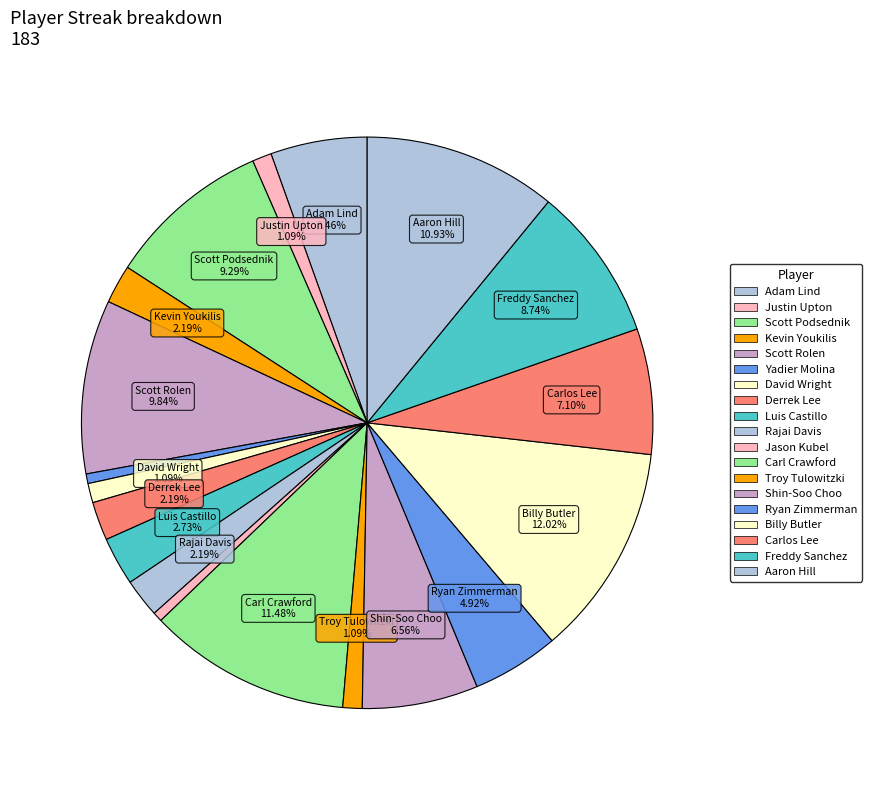

To the nearest percent, what percentage of the pie is Troy Tulowitzki?

1%